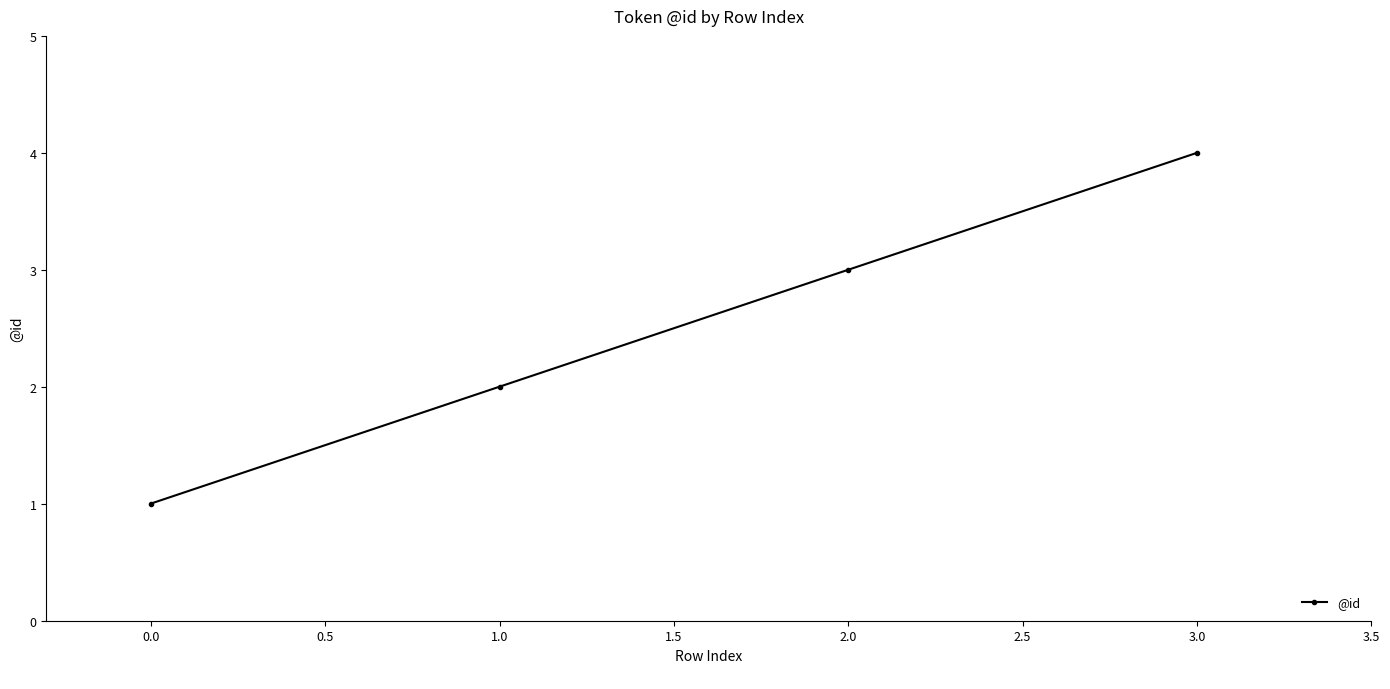

What is the change in value from 1.0 to 2.0?

+1